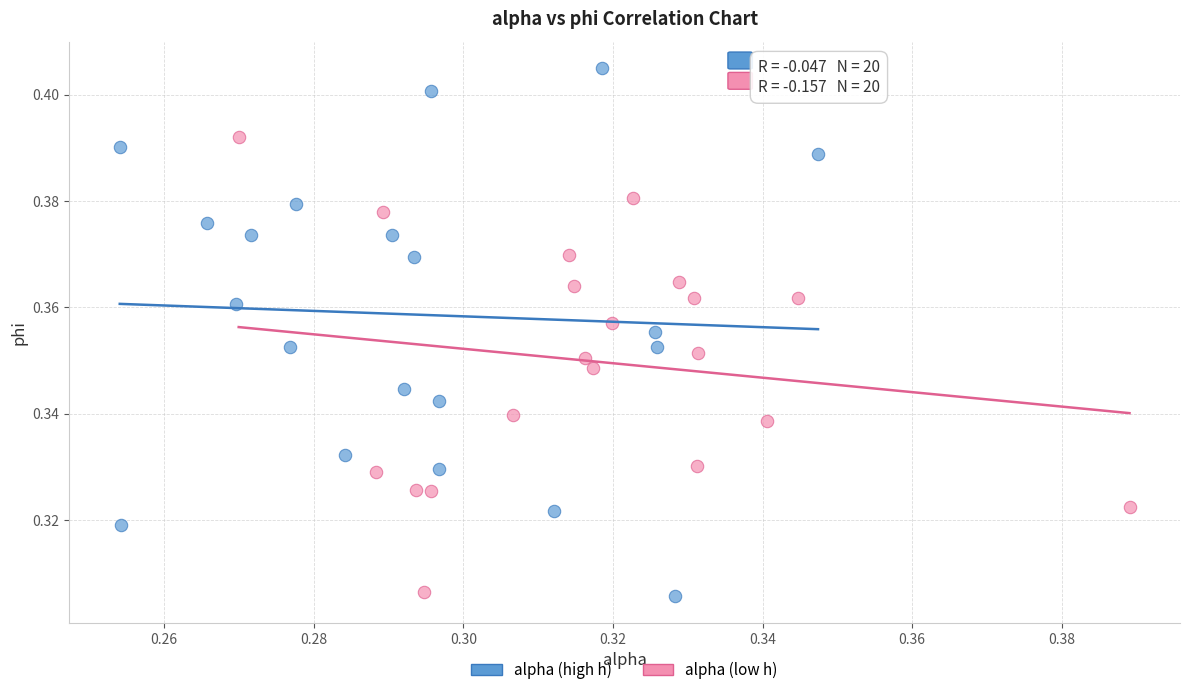

Which series contains the highest Y value?

alpha (high h)